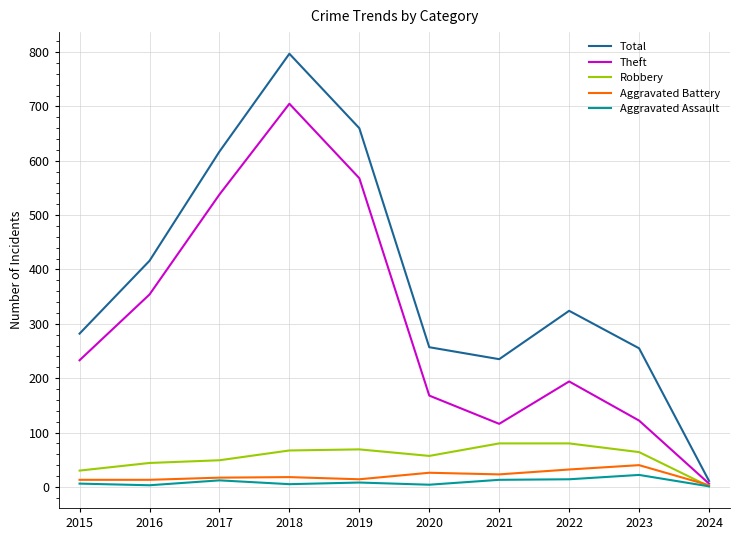

Which series has the widest spread of values?

Total